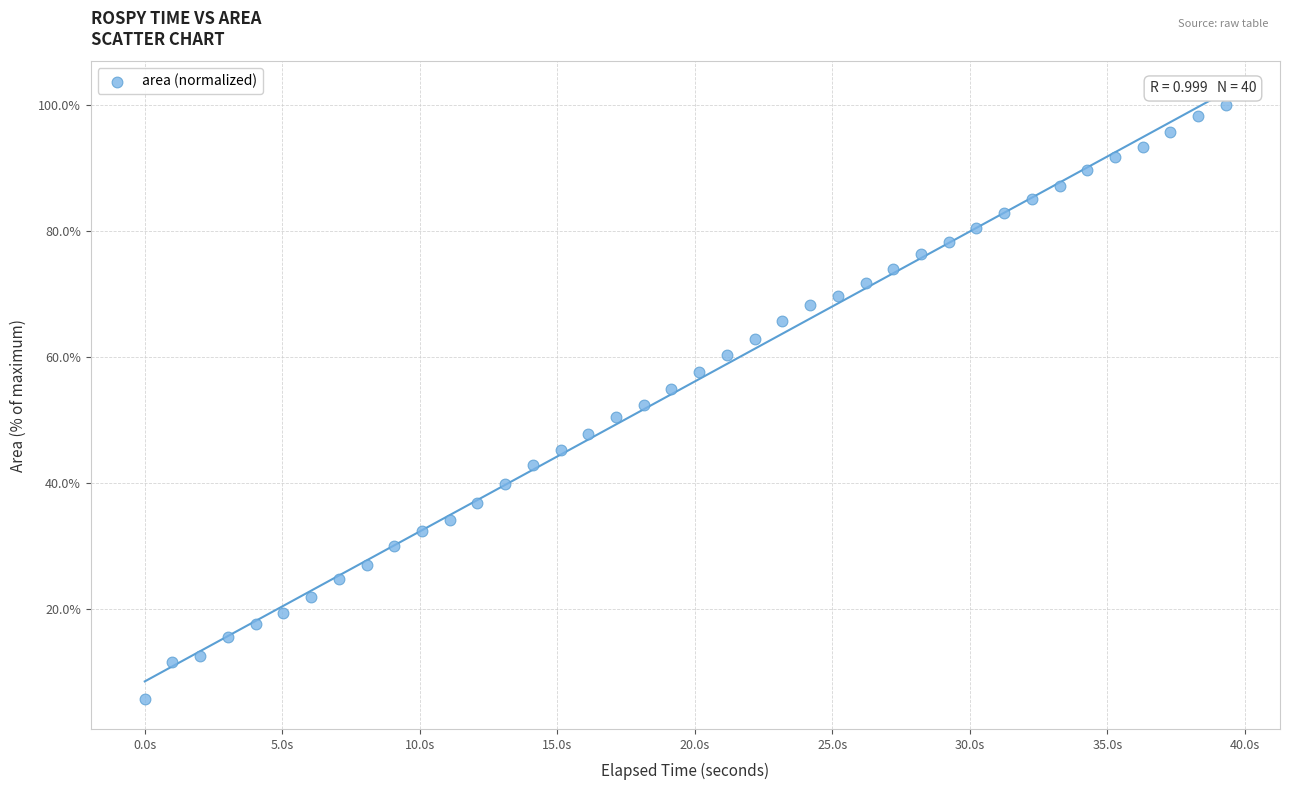

What is the range of X values (max minus min)?

39.3